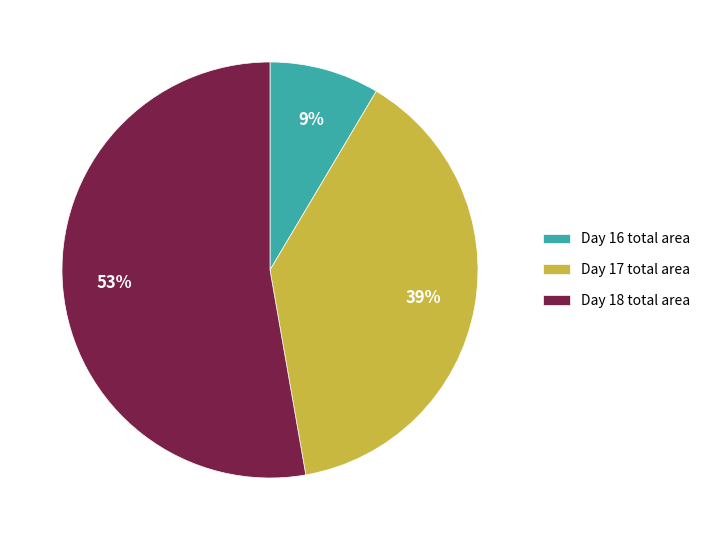

What is the ratio of the value at Day 17 total area to the value at Day 18 total area?

0.7